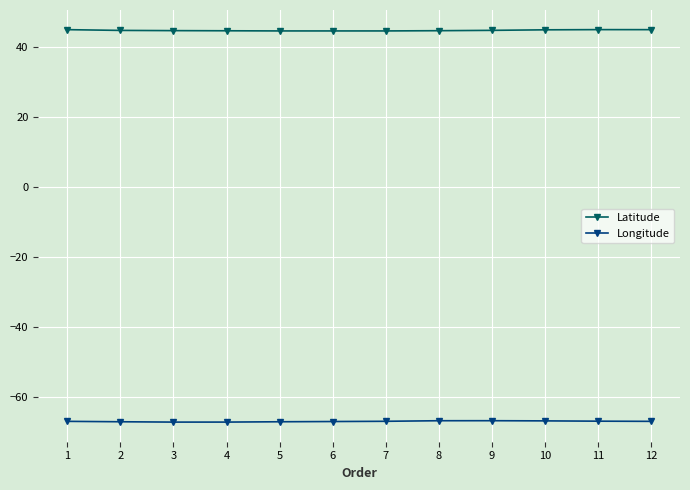

How many lines are shown in the chart?

2